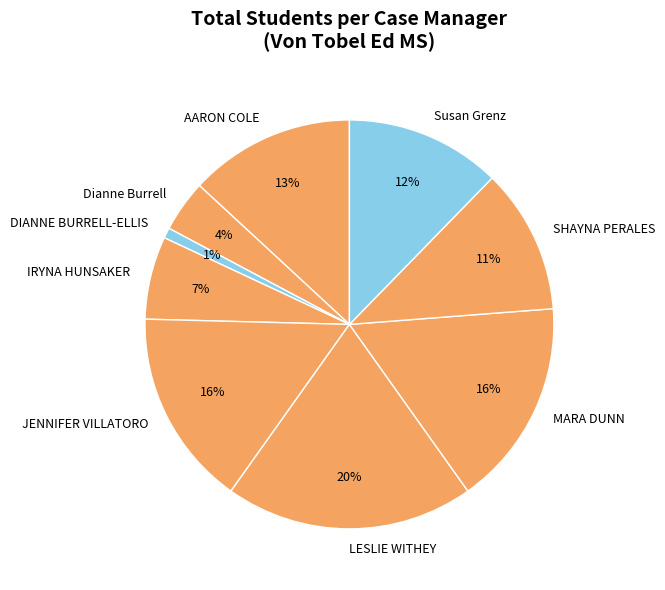

Count the number of slices in the pie.

9